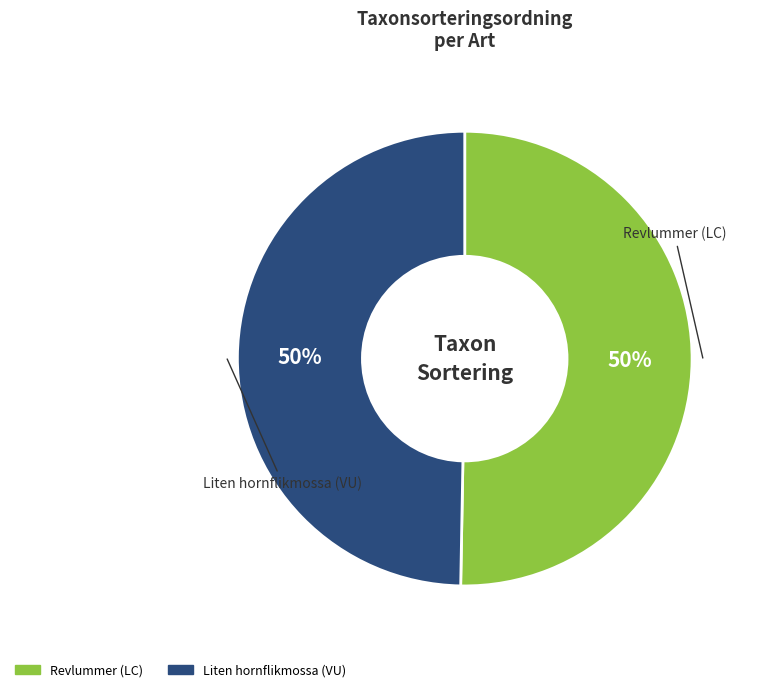

To the nearest percent, what percentage of the pie is Revlummer (LC)?

50%